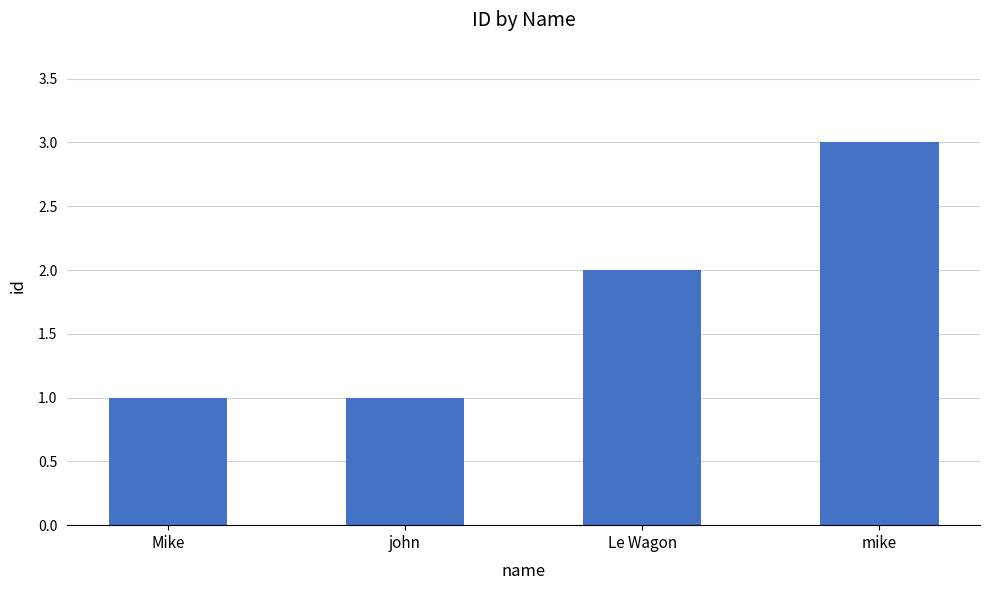

True or false: the data shows 0 at john.

False